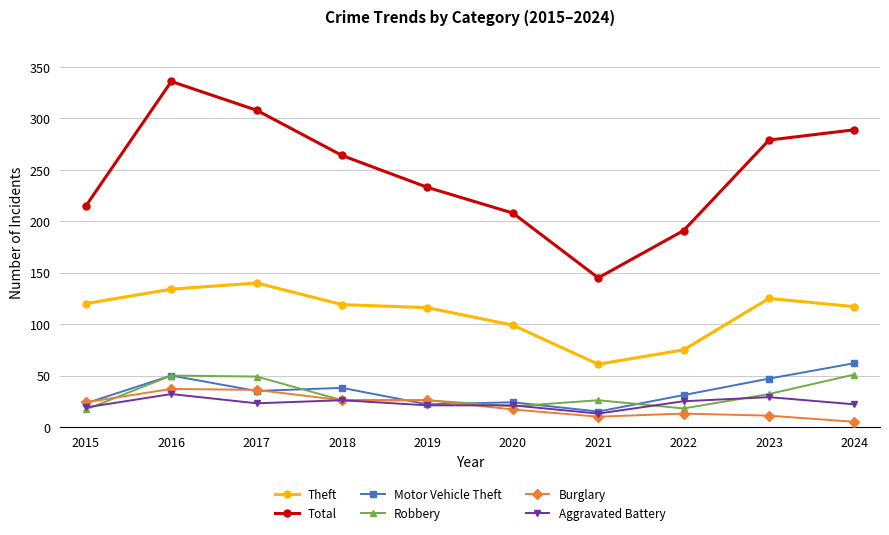

What are all the series names shown in the legend?

Theft, Total, Motor Vehicle Theft, Robbery, Burglary, Aggravated Battery